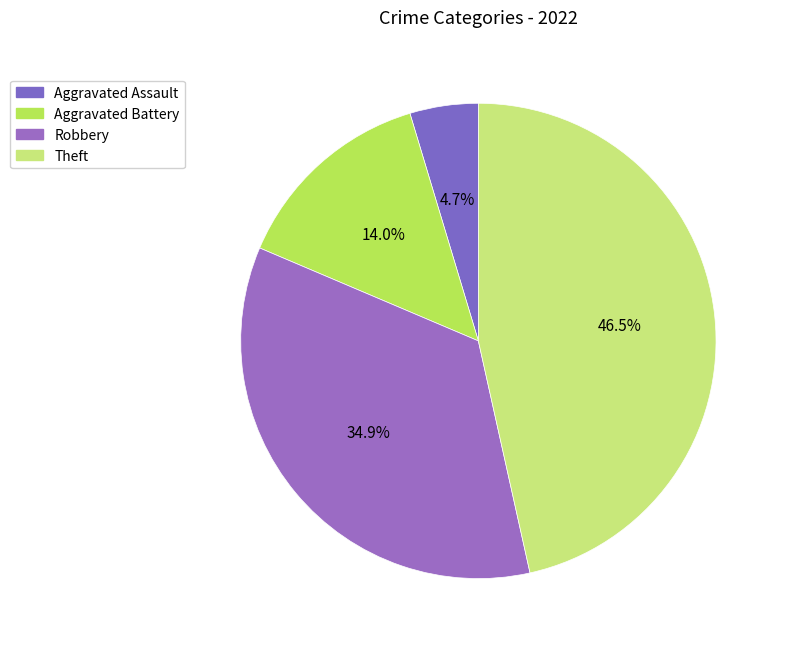

Does any single category account for the majority?

No